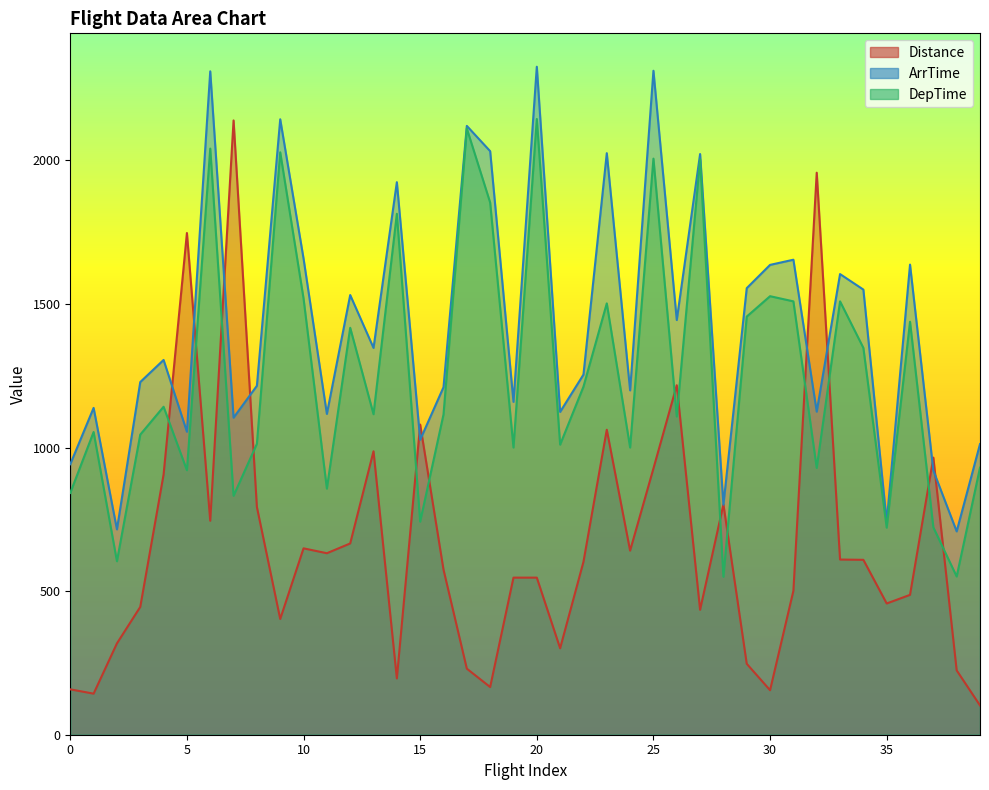

What is the difference between the second highest and minimum values in the ArrTime series?

1604